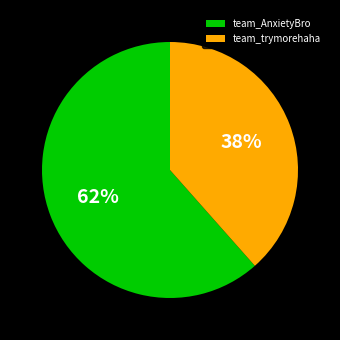

To the nearest percent, what portion does team_AnxietyBro represent?

62%